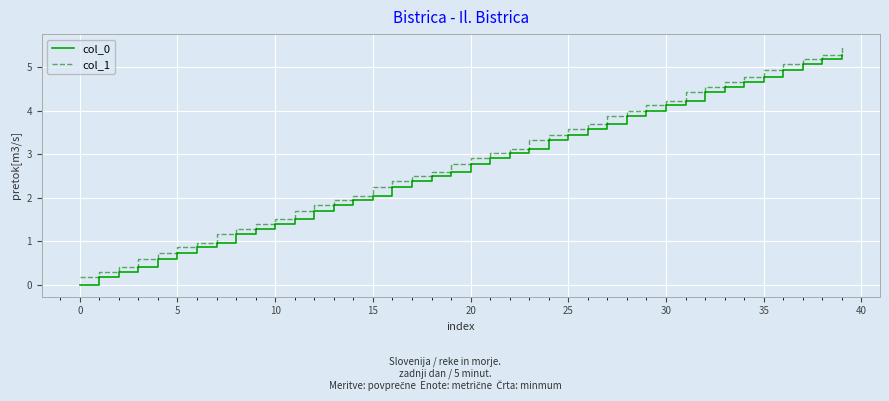

What is the difference between the maximum and minimum values in the col_1 series?

5.3